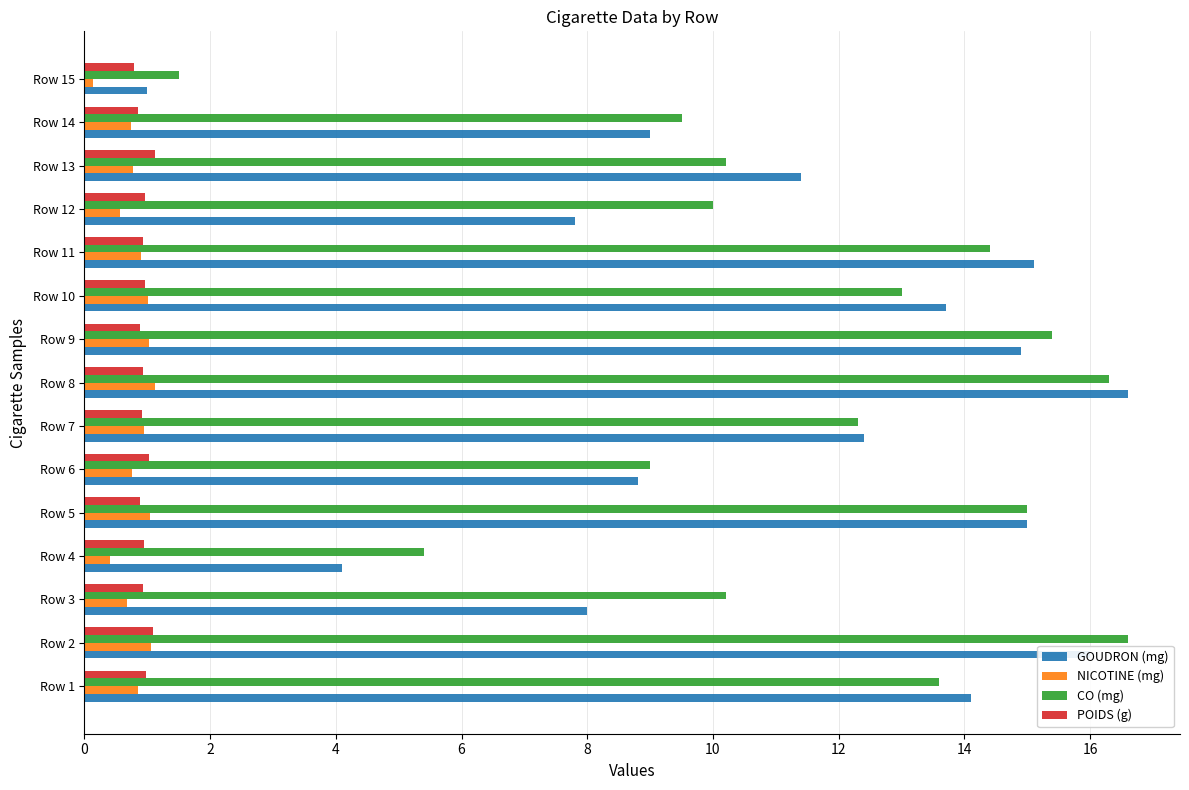

The CO (mg) series shows 1.5 at Row 15. True or false?

True